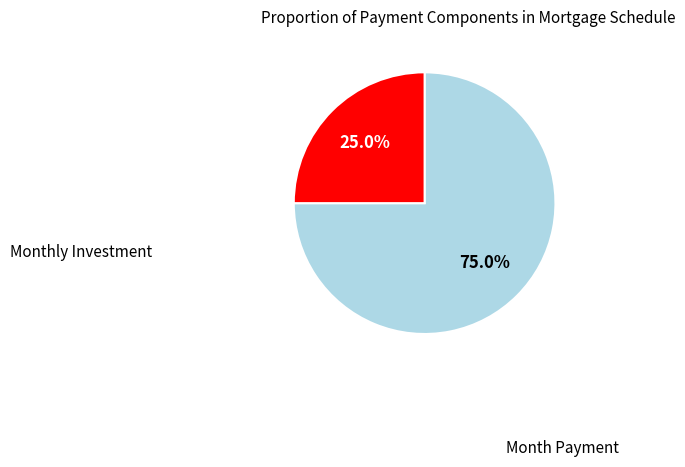

True or false: Month Payment accounts for 39% of the total.

False